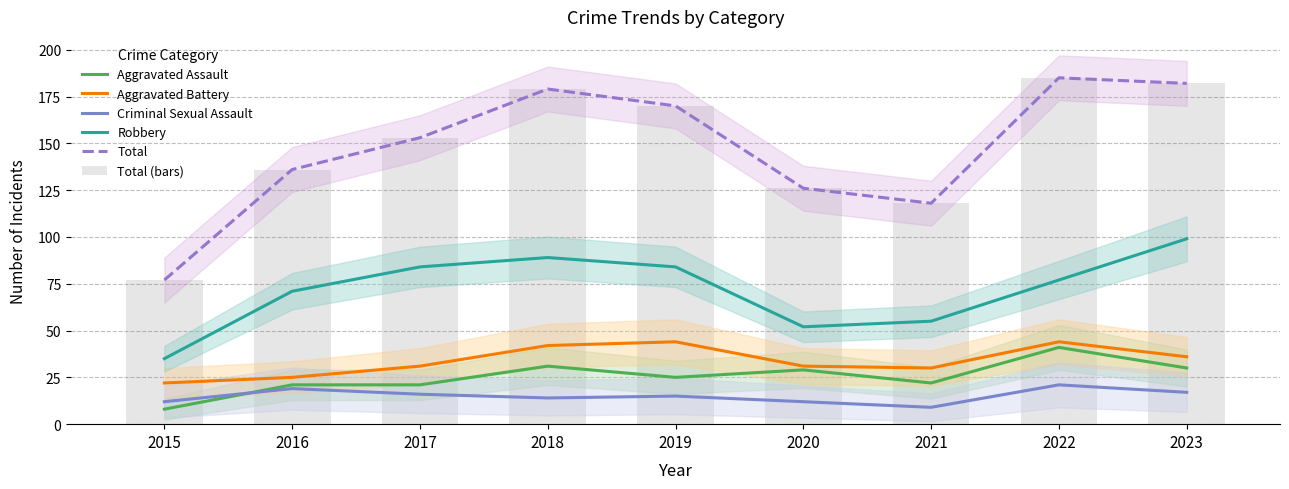

Reading right to left, transcribe all the data shown in this chart.

Aggravated Assault: 2023=30	2022=41	2021=22	2020=29	2019=25	2018=31	2017=21	2016=21	2015=8
Aggravated Battery: 2023=36	2022=44	2021=30	2020=31	2019=44	2018=42	2017=31	2016=25	2015=22
Criminal Sexual Assault: 2023=17	2022=21	2021=9	2020=12	2019=15	2018=14	2017=16	2016=19	2015=12
Robbery: 2023=99	2022=77	2021=55	2020=52	2019=84	2018=89	2017=84	2016=71	2015=35
Total: 2023=182	2022=185	2021=118	2020=126	2019=170	2018=179	2017=153	2016=136	2015=77
Total (bars): 2023=182	2022=185	2021=118	2020=126	2019=170	2018=179	2017=153	2016=136	2015=77